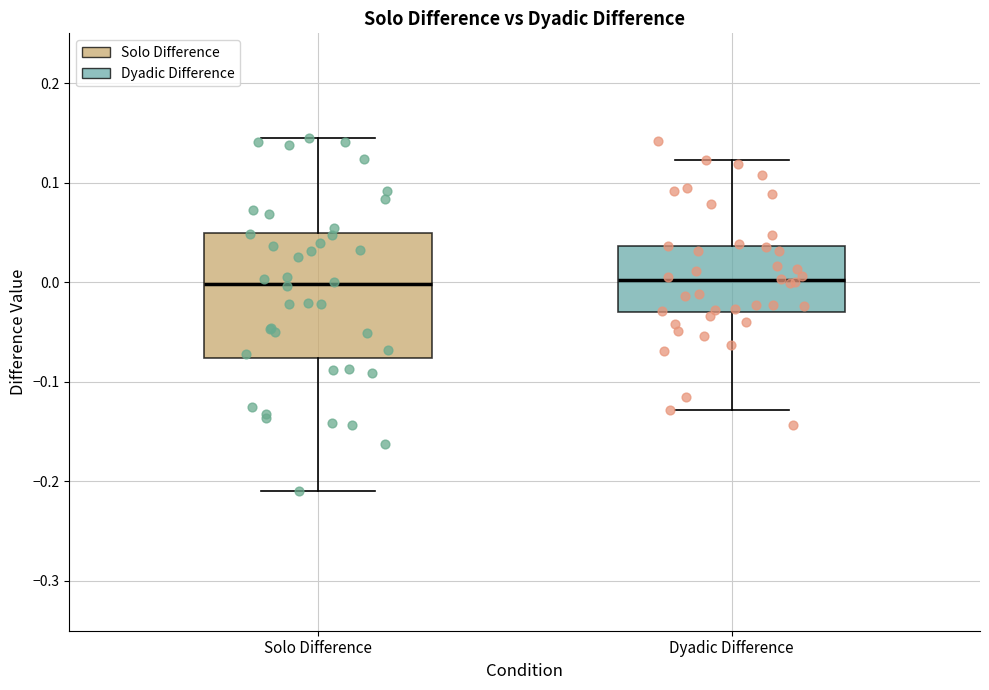

Which box is the tallest, from its lower edge to its upper edge?

Solo Difference